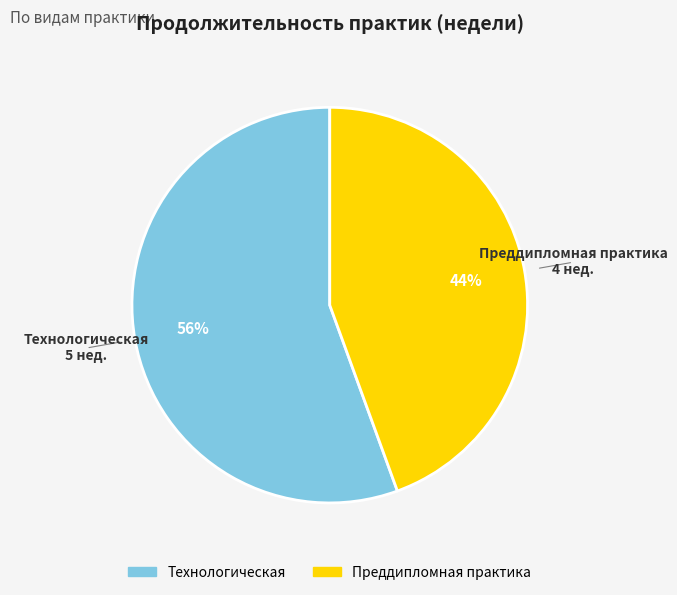

How many segments does this pie chart have?

2